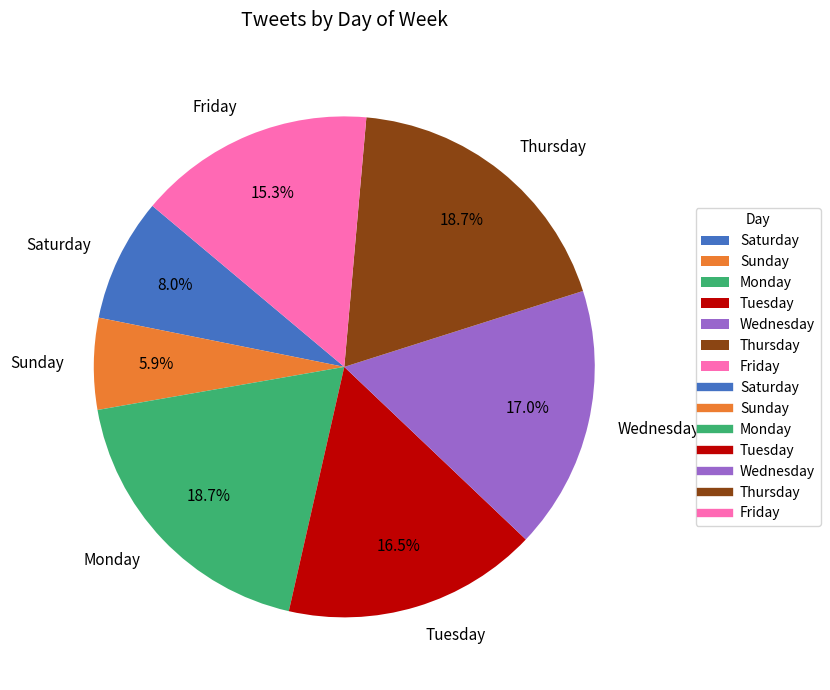

To the nearest percent, what is the average slice percentage?

14%